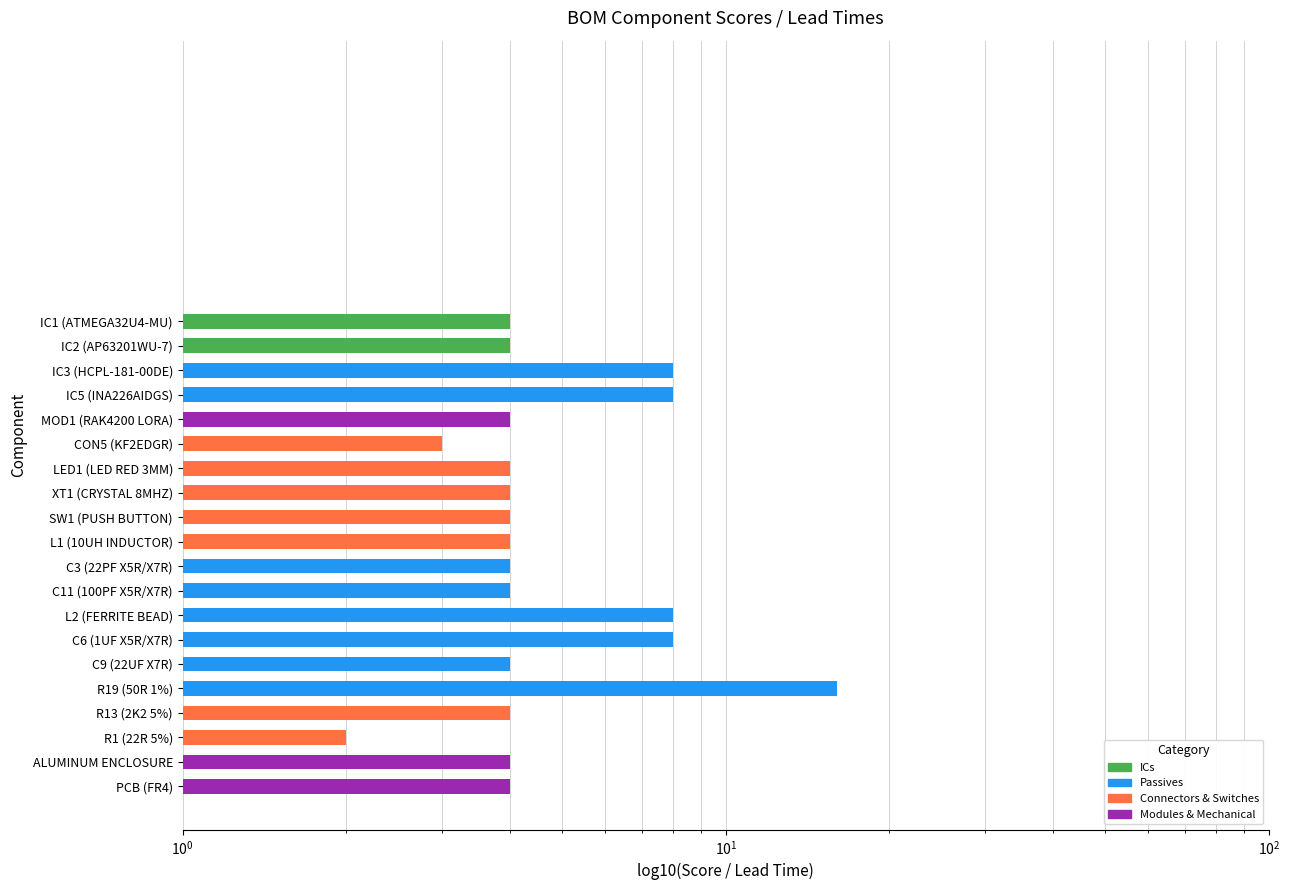

Which category has the lowest value across all series?

R1 (22R 5%)